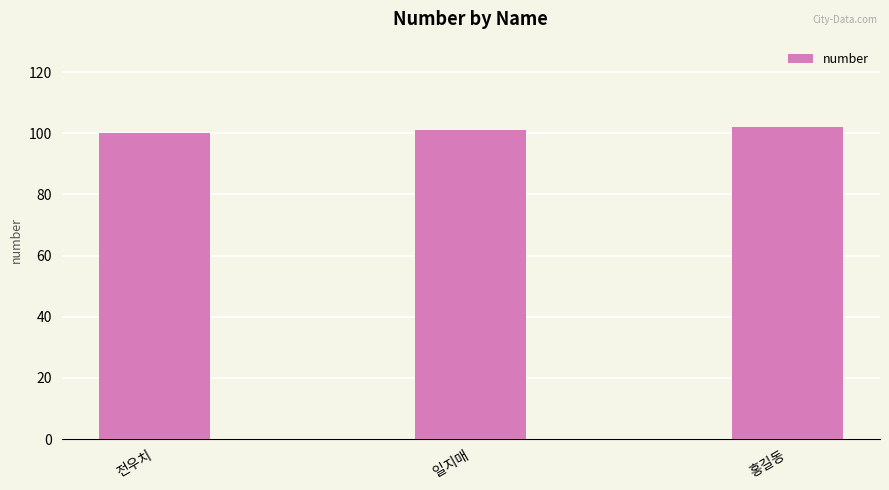

What is the label of the 1st bar from the right?

홍길동